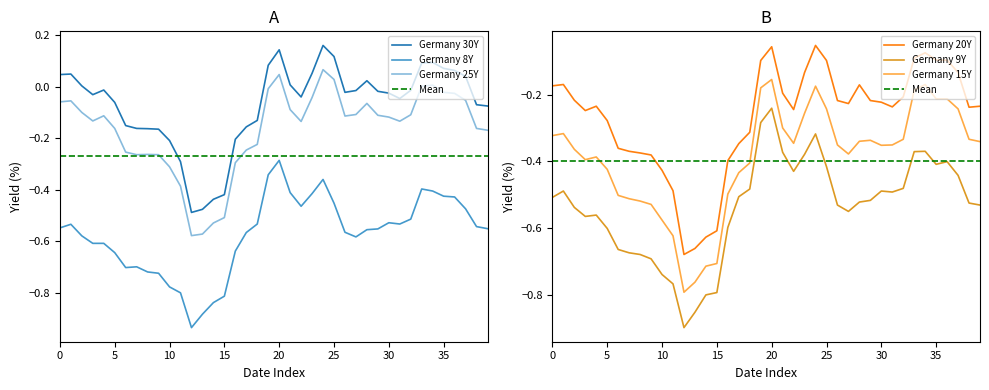

What is the value of the Germany 15Y point at the 37th from the left?

-0.2